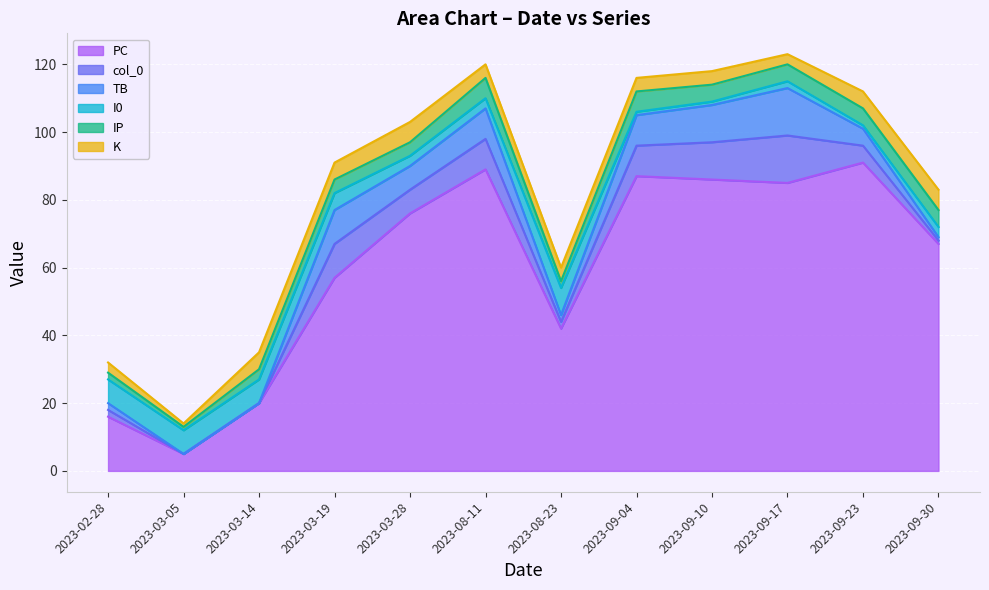

Where does the PC series first go above 76?

2023-08-11